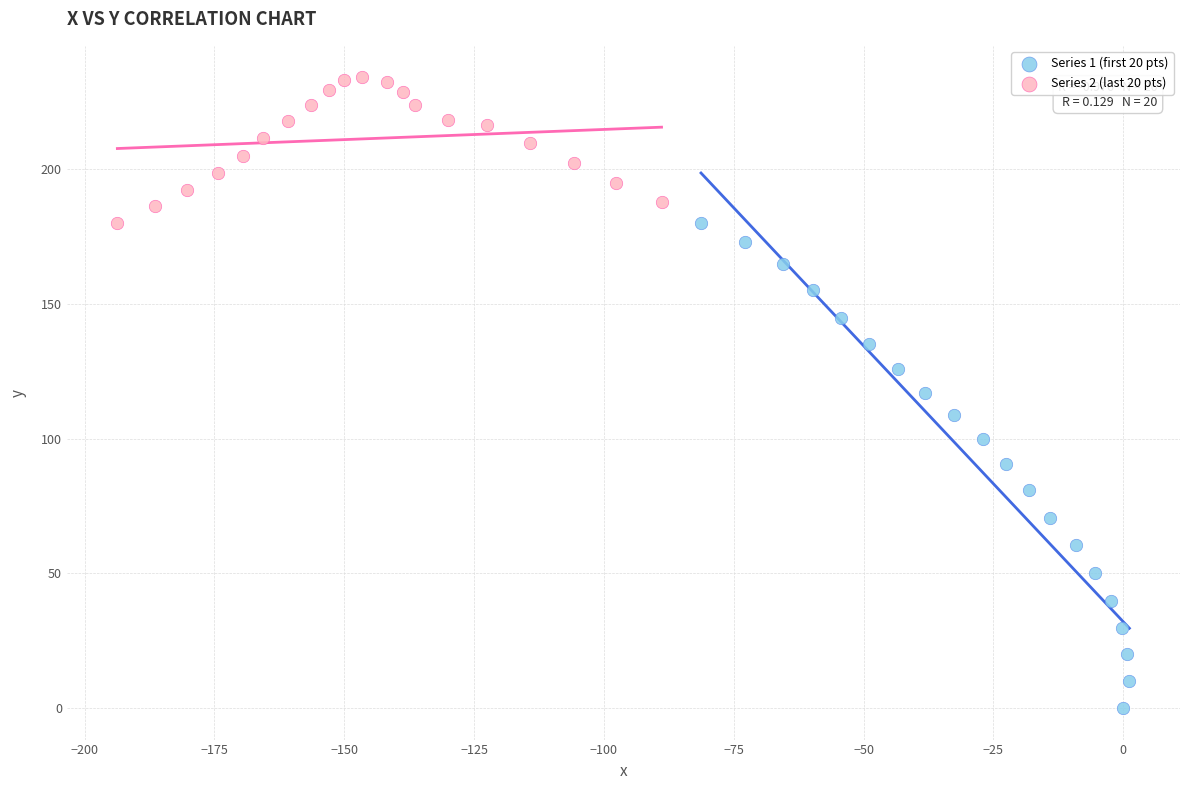

Which series has the widest spread of Y values?

Series 1 (first 20 pts)